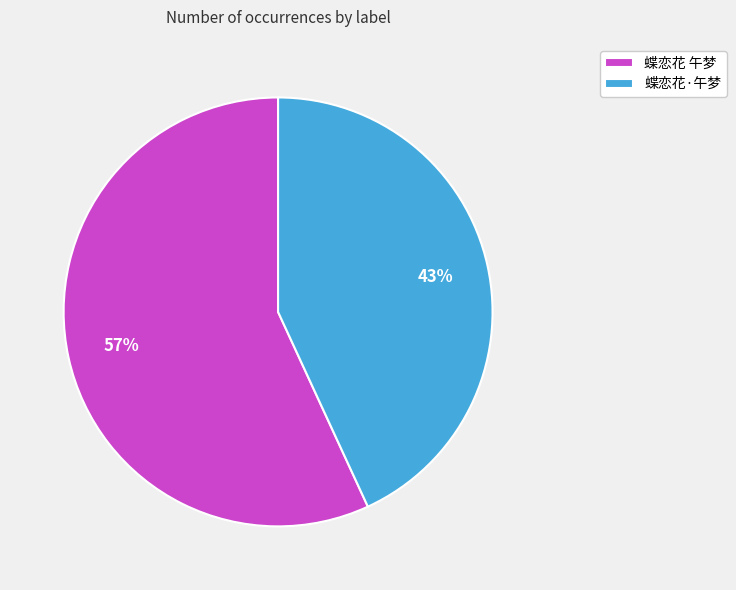

To the nearest percent, what is the difference between the largest and smallest slice percentages?

14%